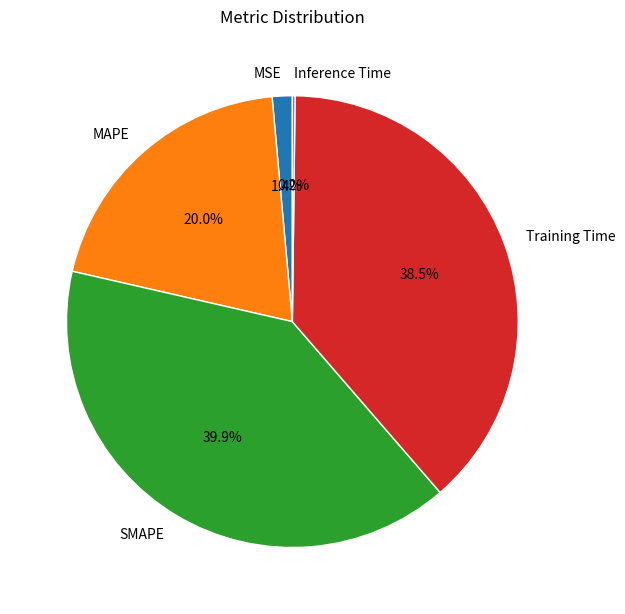

What percentage is the MSE slice, to the nearest percent?

1%